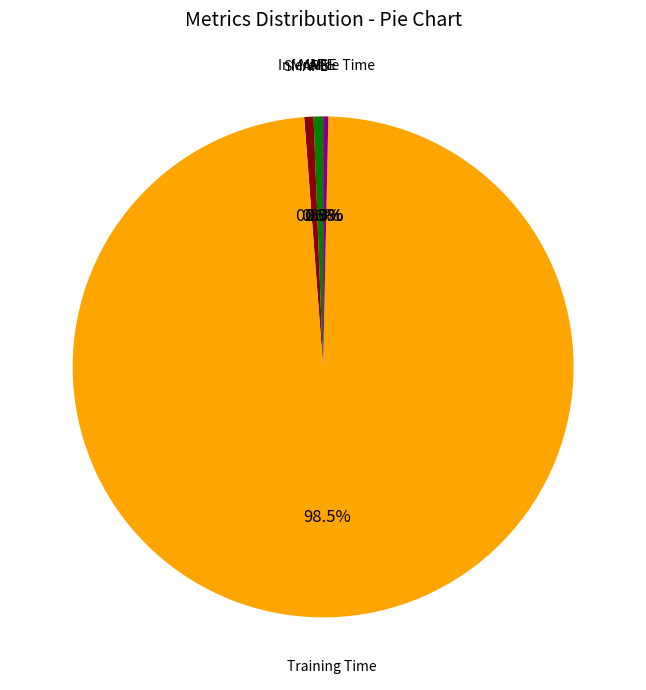

To the nearest percent, what is the average slice percentage?

20%